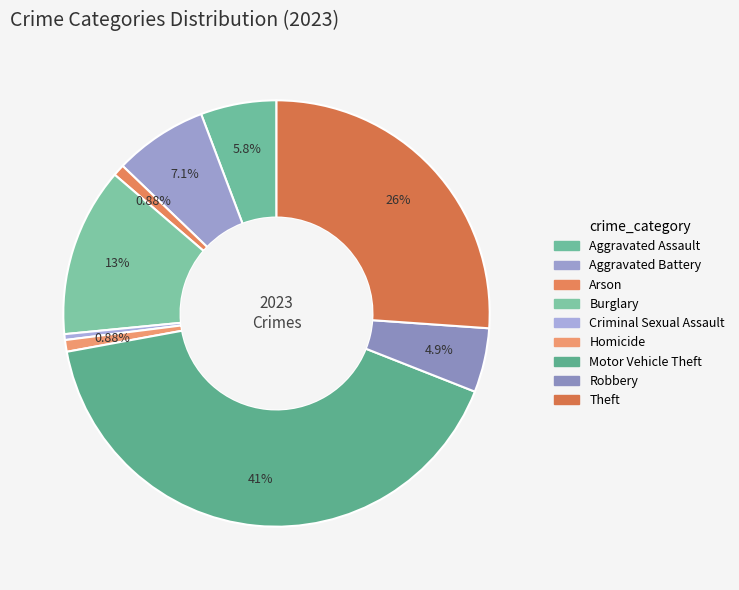

To the nearest percent, what is the average slice percentage?

11%